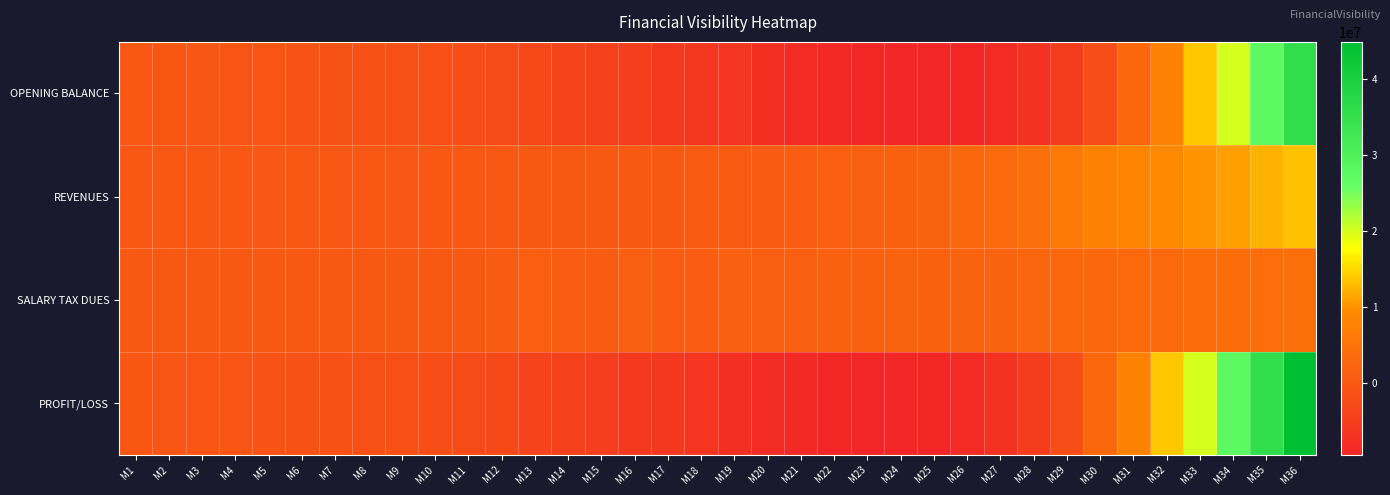

Reading right to left, what are all the values shown in this chart?

OPENING BALANCE: M36=35621963.5	M35=27326560.2	M34=19950327.6	M33=13747257.1	M32=7879038.4	M31=2678866.9	M30=-2078139.0	M29=-5068647.4	M28=-6981080.8	M27=-8320225.7	M26=-9171456.4	M25=-9431983.9	M24=-9341498.8	M23=-9113394.9	M22=-8637122.7	M21=-8194451.7	M20=-7634935.6	M19=-6662461.7	M18=-6231597.1	M17=-5797954.0	M16=-4881460.0	M15=-4426400.0	M14=-3746500.0	M13=-2945000.0	M12=-2235000.0	M11=-2000000.0	M10=-1720000.0	M9=-1521000.0	M8=-1322000.0	M7=-1128000.0	M6=-924000.0	M5=-730000.0	M4=-536000.0	M3=-344000.0	M2=-182000.0	M1=0.0
REVENUES: M36=13448707.7	M35=12226097.9	M34=11114634.5	M33=10104213.2	M32=9185648.3	M31=8350589.4	M30=7591444.9	M29=5839573.0	M28=4491979.2	M27=3455368.6	M26=2657975.9	M25=2044596.8	M24=1747518.7	M23=1344245.1	M22=1034034.7	M21=795411.3	M20=611854.9	M19=470657.6	M18=362044.3	M17=314821.1	M16=273757.5	M15=238050.0	M14=207000.0	M13=180000.0	M12=0.0	M11=0.0	M10=0.0	M9=0.0	M8=0.0	M7=0.0	M6=0.0	M5=0.0	M4=0.0	M3=0.0	M2=0.0	M1=0.0
SALARY TAX DUES: M36=4220216.5	M35=3930694.6	M34=3738401.9	M33=3901142.6	M32=3317429.7	M31=3150417.9	M30=2834439.0	M29=2849064.6	M28=2579545.8	M27=2116223.7	M26=1806745.2	M25=1784069.4	M24=1838003.7	M23=1572349.0	M22=1510306.9	M21=1238082.3	M20=1171371.0	M19=1443131.5	M18=792908.9	M17=748464.2	M16=1190251.5	M15=693110.0	M14=886900.0	M13=981500.0	M12=710000.0	M11=235000.0	M10=280000.0	M9=199000.0	M8=199000.0	M7=194000.0	M6=204000.0	M5=194000.0	M4=194000.0	M3=192000.0	M2=162000.0	M1=182000.0
PROFIT/LOSS: M36=44850454.7	M35=35621963.5	M34=27326560.2	M33=19950327.6	M32=13747257.1	M31=7879038.4	M30=2678866.9	M29=-2078139.0	M28=-5068647.4	M27=-6981080.8	M26=-8320225.7	M25=-9171456.4	M24=-9431983.9	M23=-9341498.8	M22=-9113394.9	M21=-8637122.7	M20=-8194451.7	M19=-7634935.6	M18=-6662461.7	M17=-6231597.1	M16=-5797954.0	M15=-4881460.0	M14=-4426400.0	M13=-3746500.0	M12=-2945000.0	M11=-2235000.0	M10=-2000000.0	M9=-1720000.0	M8=-1521000.0	M7=-1322000.0	M6=-1128000.0	M5=-924000.0	M4=-730000.0	M3=-536000.0	M2=-344000.0	M1=-182000.0